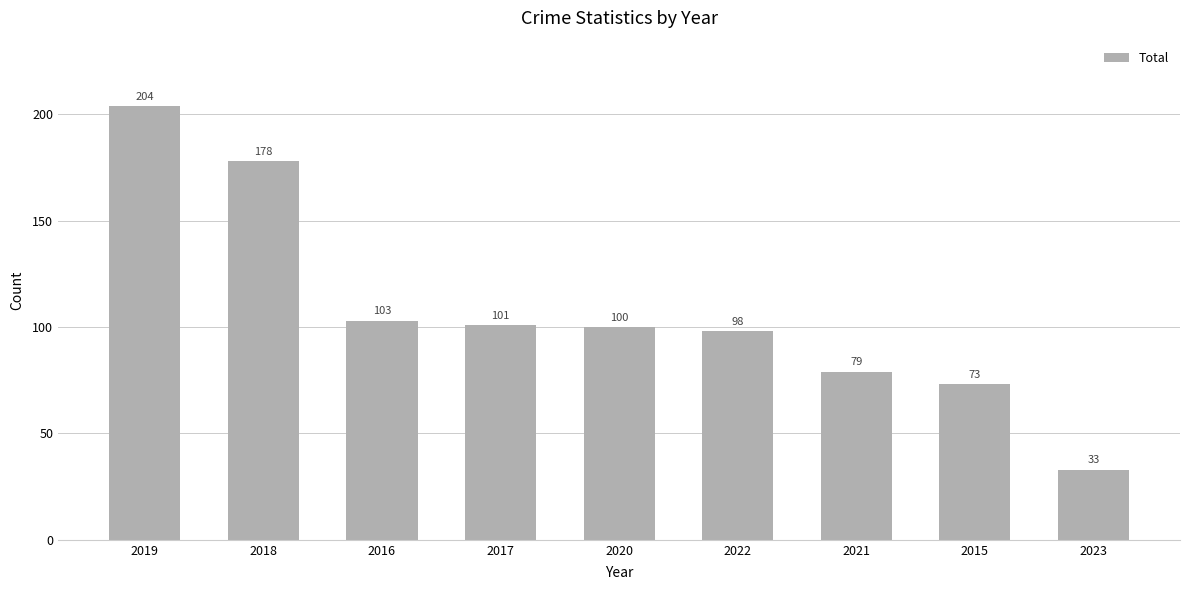

Reading left to right, transcribe all the data shown in this chart.

2019=204	2018=178	2016=103	2017=101	2020=100	2022=98	2021=79	2015=73	2023=33